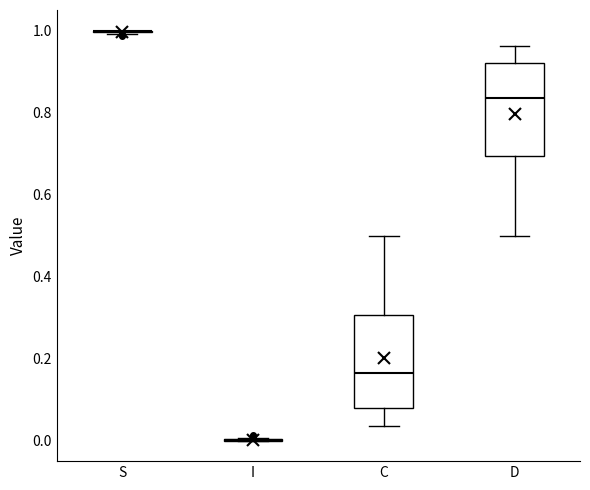

Reading left to right, transcribe this box plot: for each box, give where its median line is, the range the box spans, and where its two whiskers end, as read against the y-axis. The values are not printed on the chart, so give them approximately, as read against the axis.

S: box collapsed to a line at 1.00, whiskers 1.00 to 1.00
I: box collapsed to a line at 0.00, whiskers 0.00 to 0.00
C: median 0.16, box 0.08 to 0.30, whiskers 0.04 to 0.50
D: median 0.84, box 0.70 to 0.92, whiskers 0.50 to 0.96